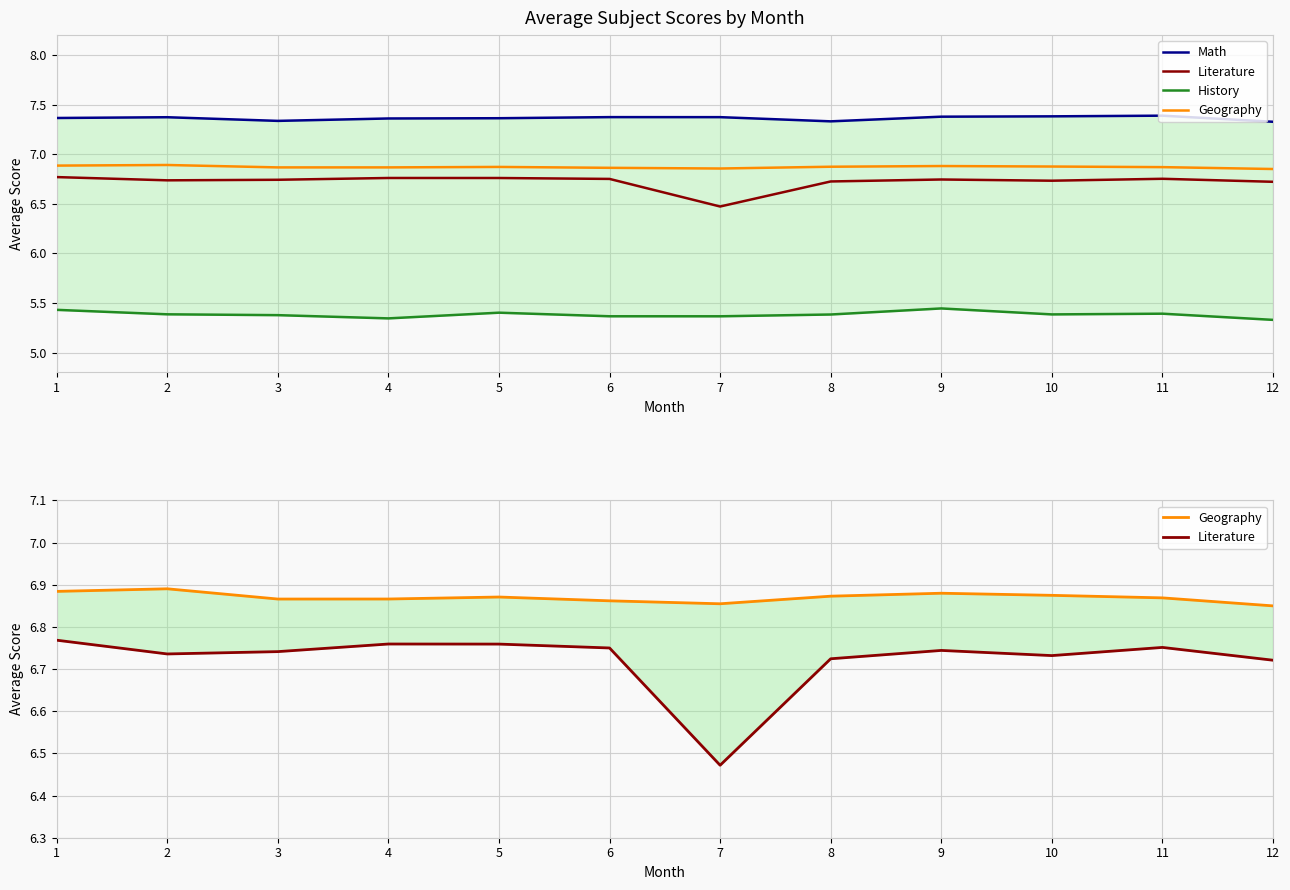

How many lines are shown in the chart?

4